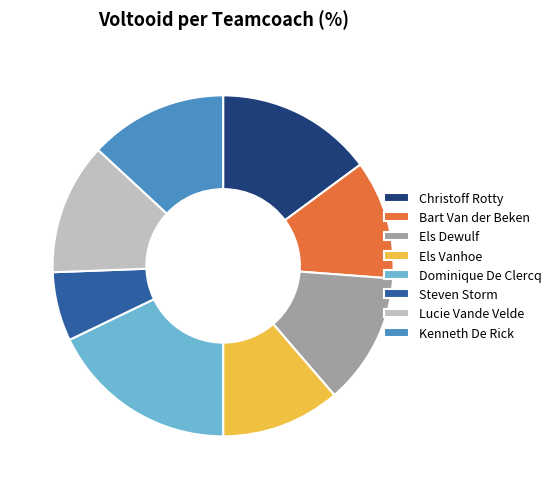

Which has a higher value, Kenneth De Rick or Els Dewulf?

Kenneth De Rick